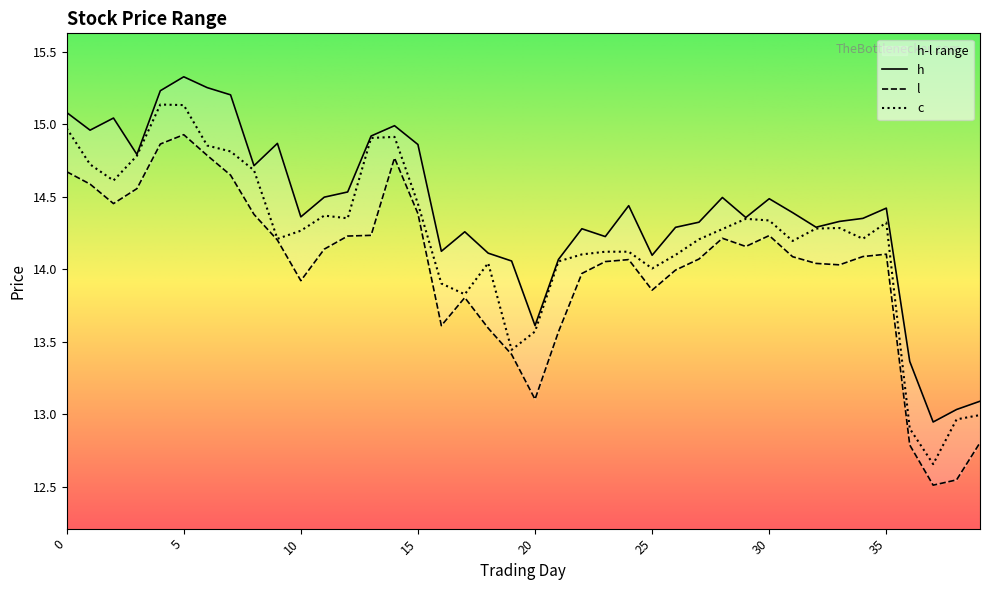

How many data points does each series have?

40